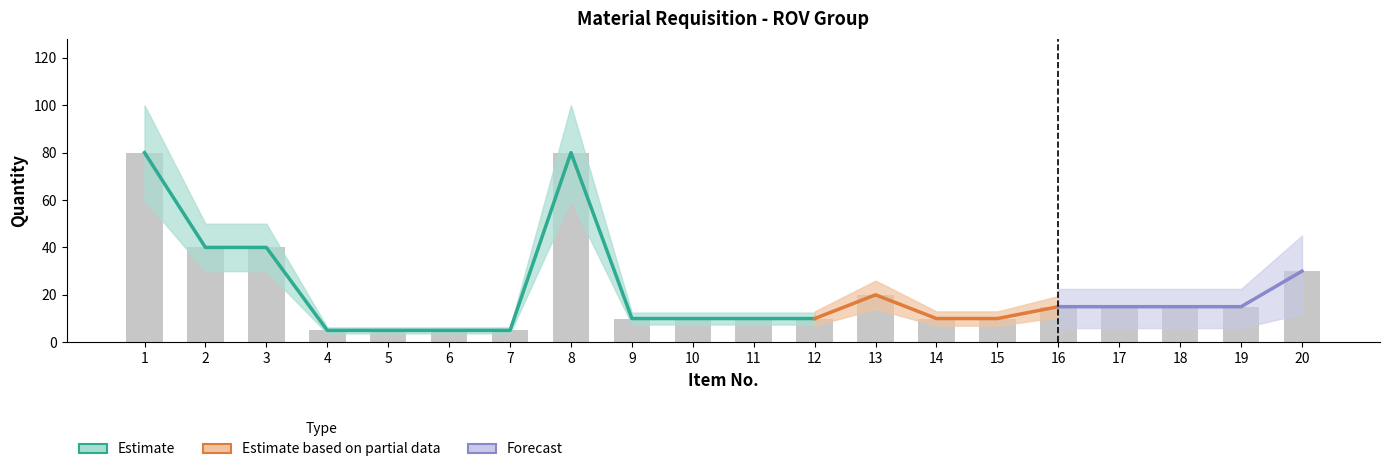

The chart shows a value of 5 at 7. True or false?

True